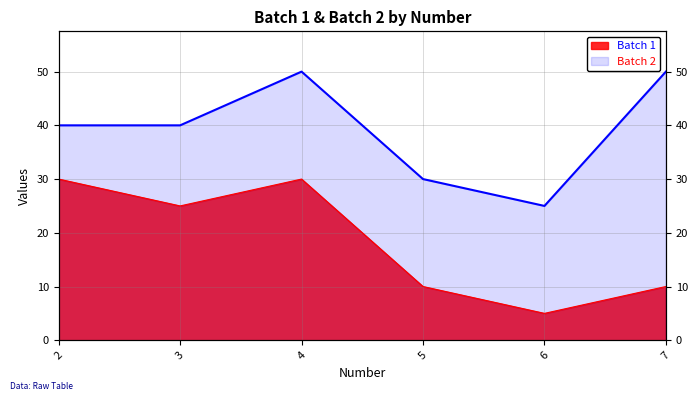

What is the average value of the Batch 2 series?

39